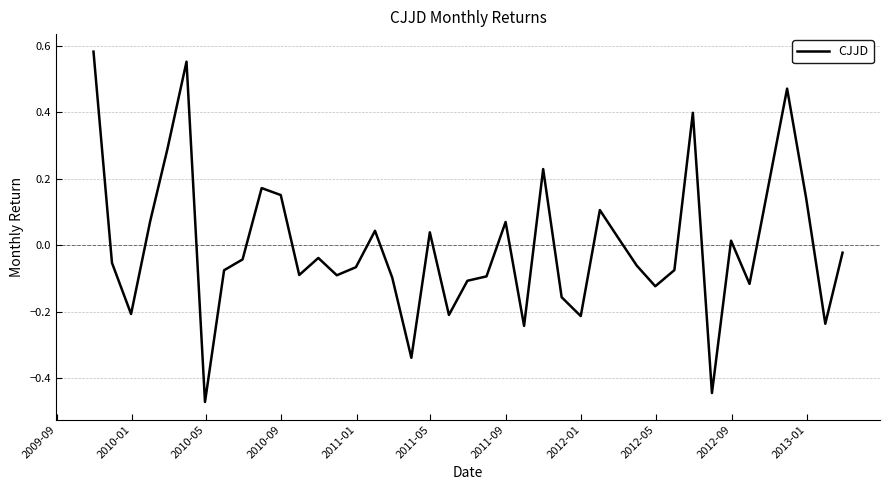

What is the difference between the maximum and minimum values?

1.1